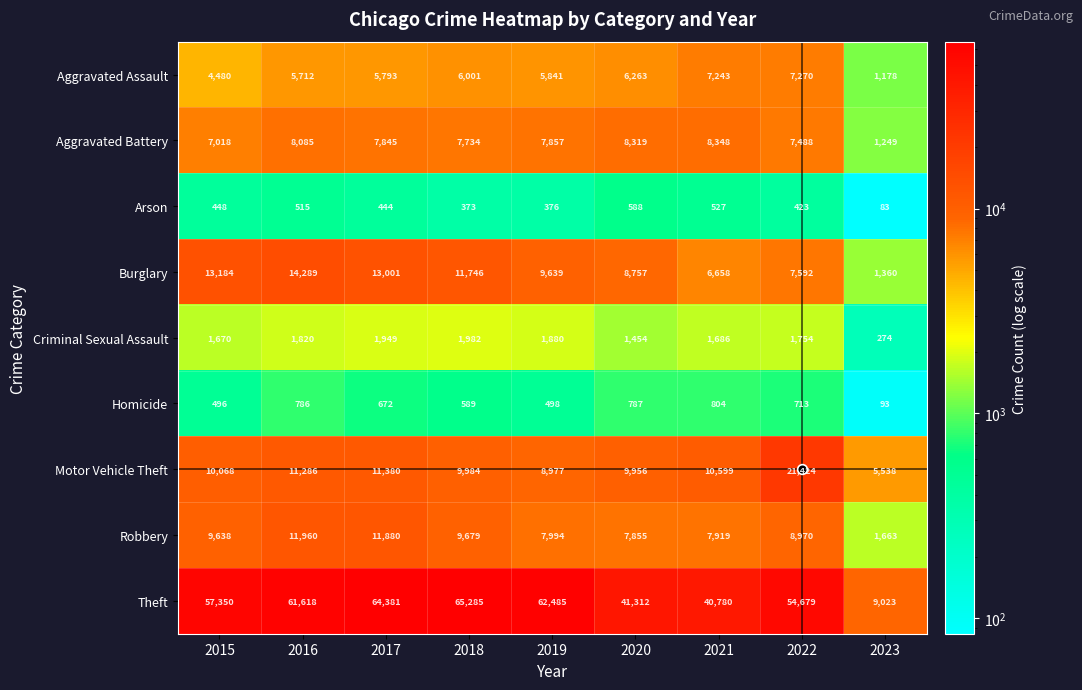

At which label is Aggravated Assault closest to 4224?

2015